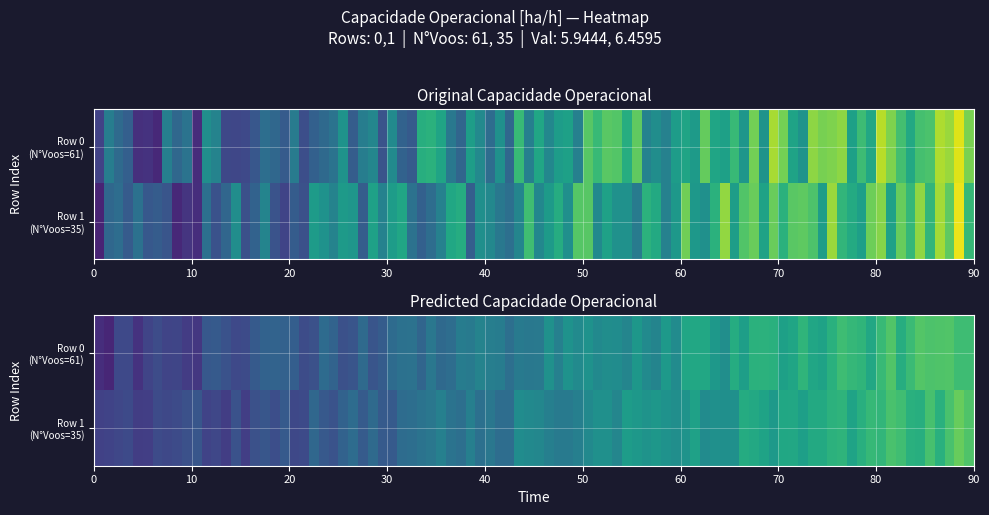

What is the difference between the Row 1 values at 1 and 0?

0.5